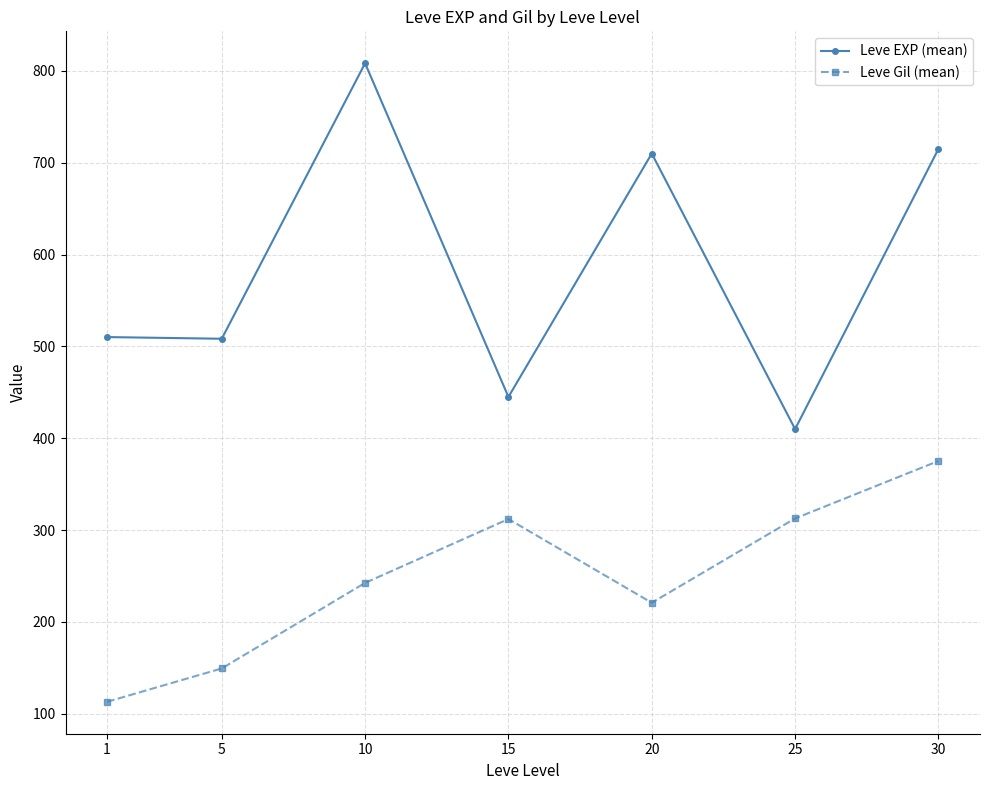

How many data points does each series have?

7